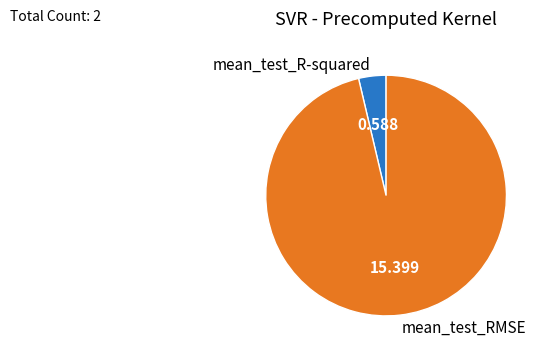

How many segments does this pie chart have?

2